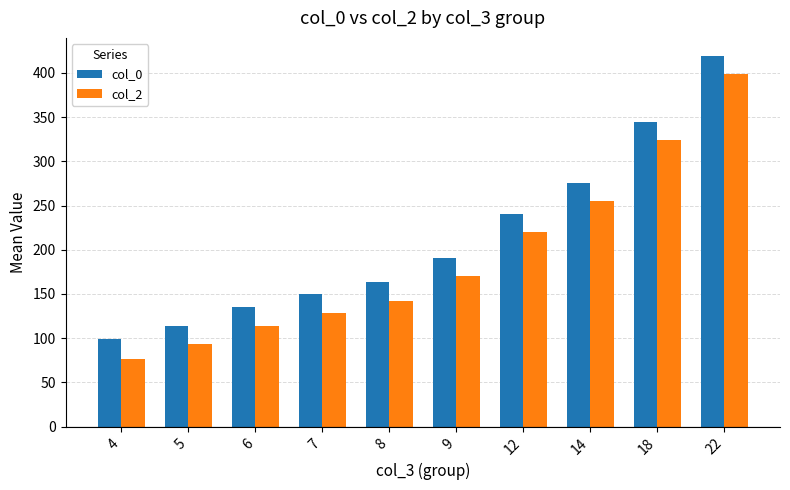

At which label does col_0 reach its minimum?

4